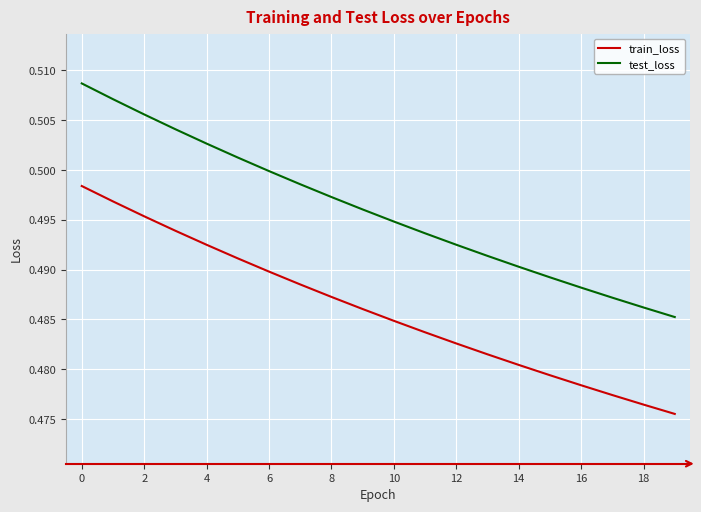

True or false: test_loss has more than 1 points higher than both neighbors.

False